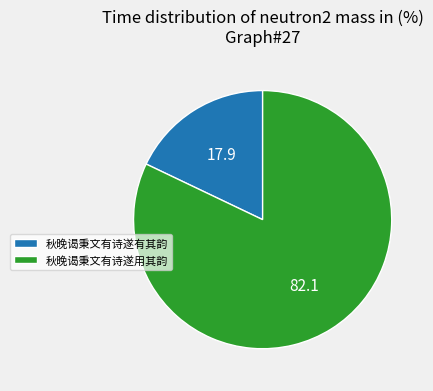

Is it true that 秋晚谒秉文有诗遂有其韵 is 18% of the pie?

True